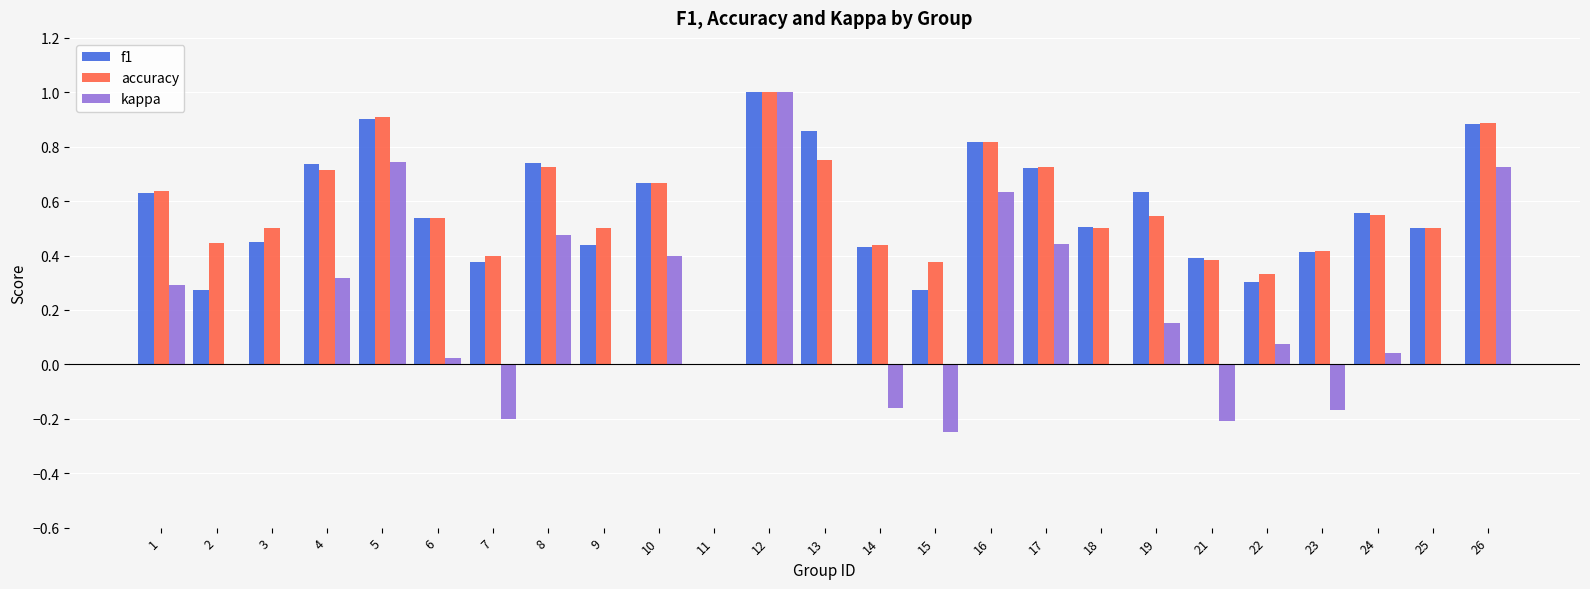

What is the sum of the accuracy values at 13 and 10?

1.4